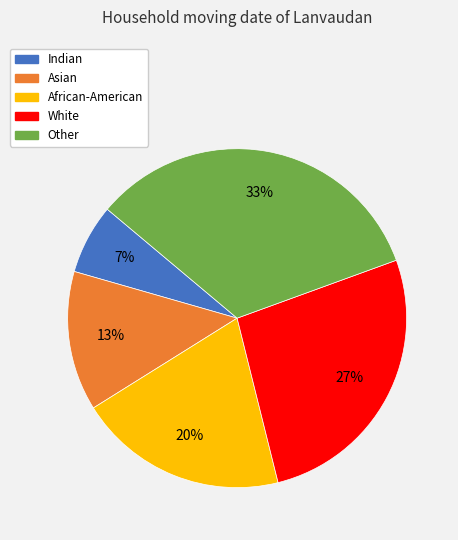

Which category has the smallest portion of the pie?

Indian